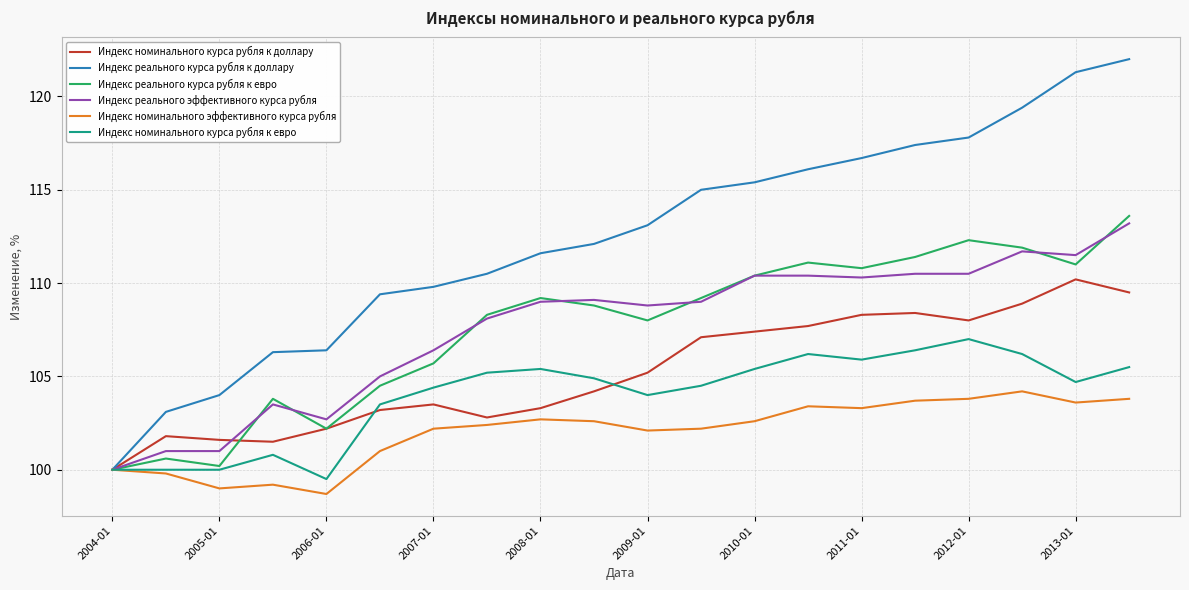

At how many categories does at least one series exceed 107?

15